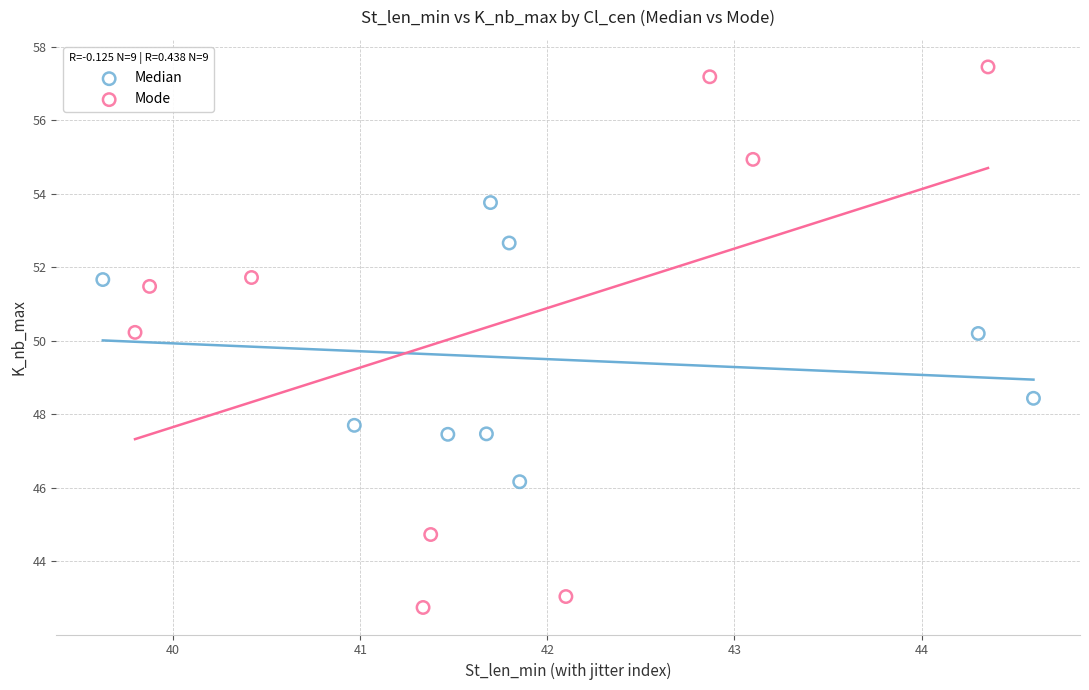

Which series has the widest spread of Y values?

Mode